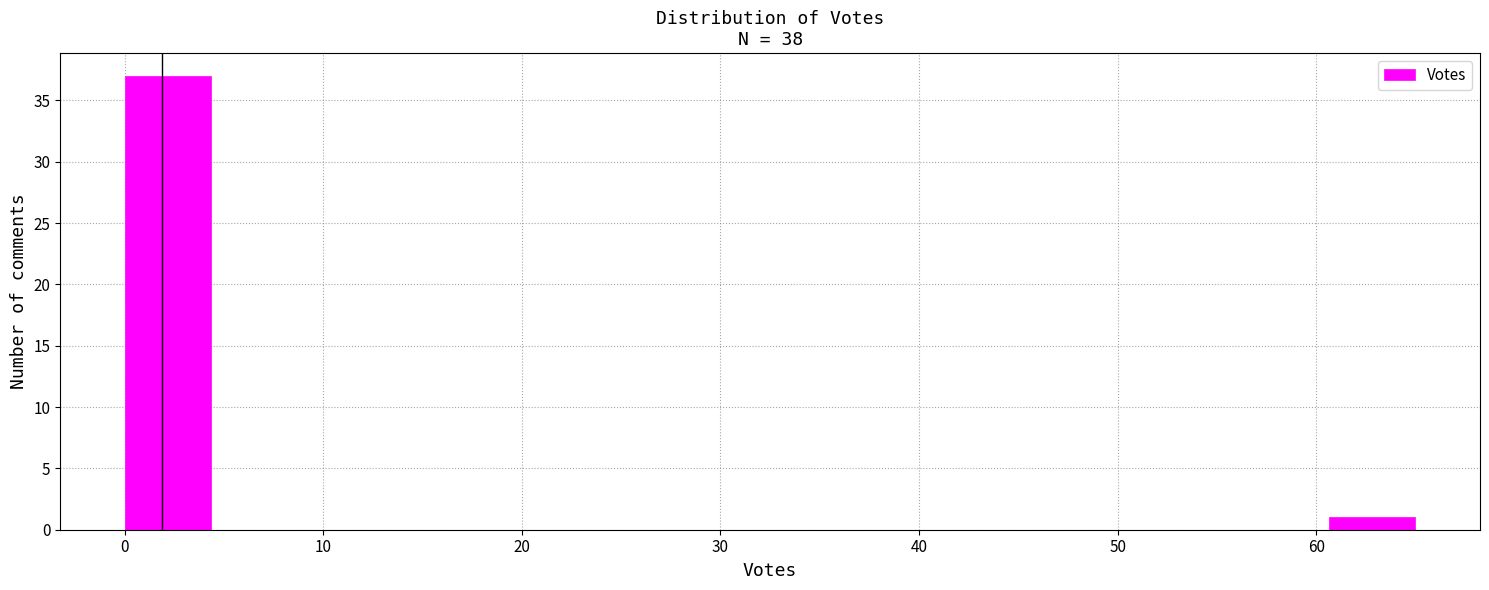

What is the height of the bar covering 0 to 4 on the x-axis? Neither the bar edges nor the heights are printed on the chart, so give them approximately, as read against the axes.

37